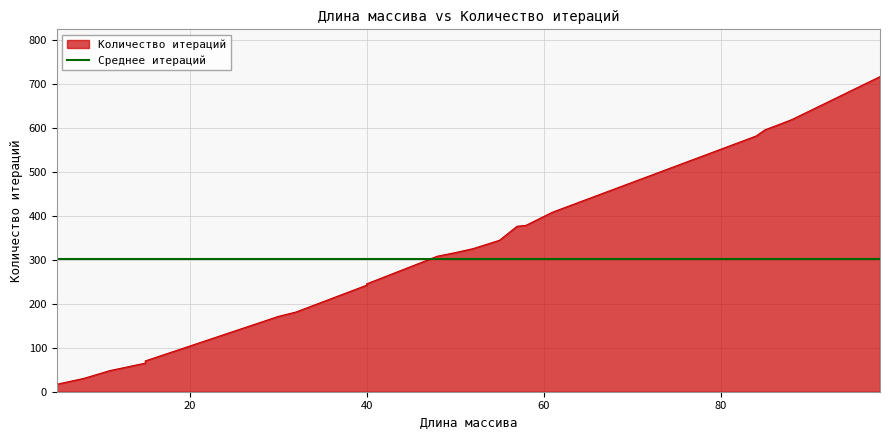

What is the change in value from 15 to 50?

+251